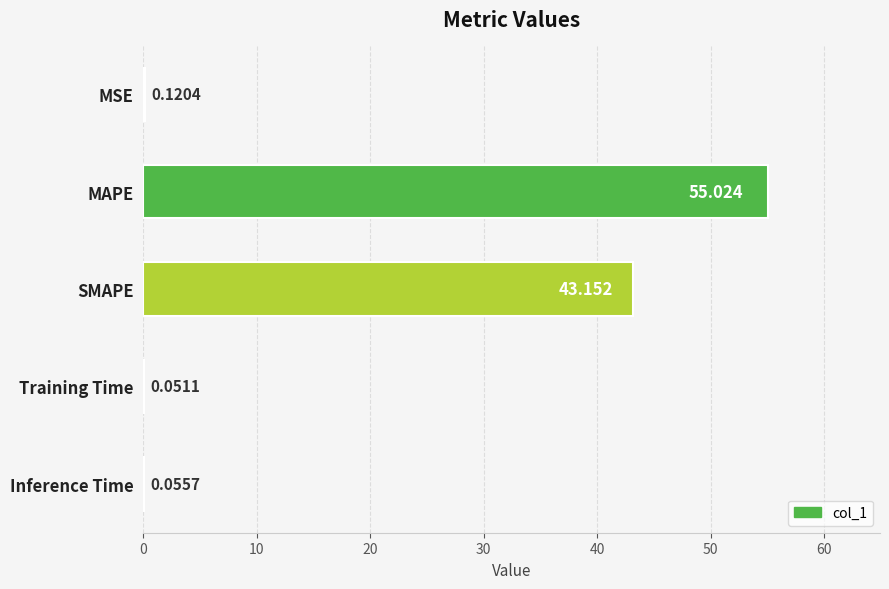

Does the chart contain stacked bars?

No